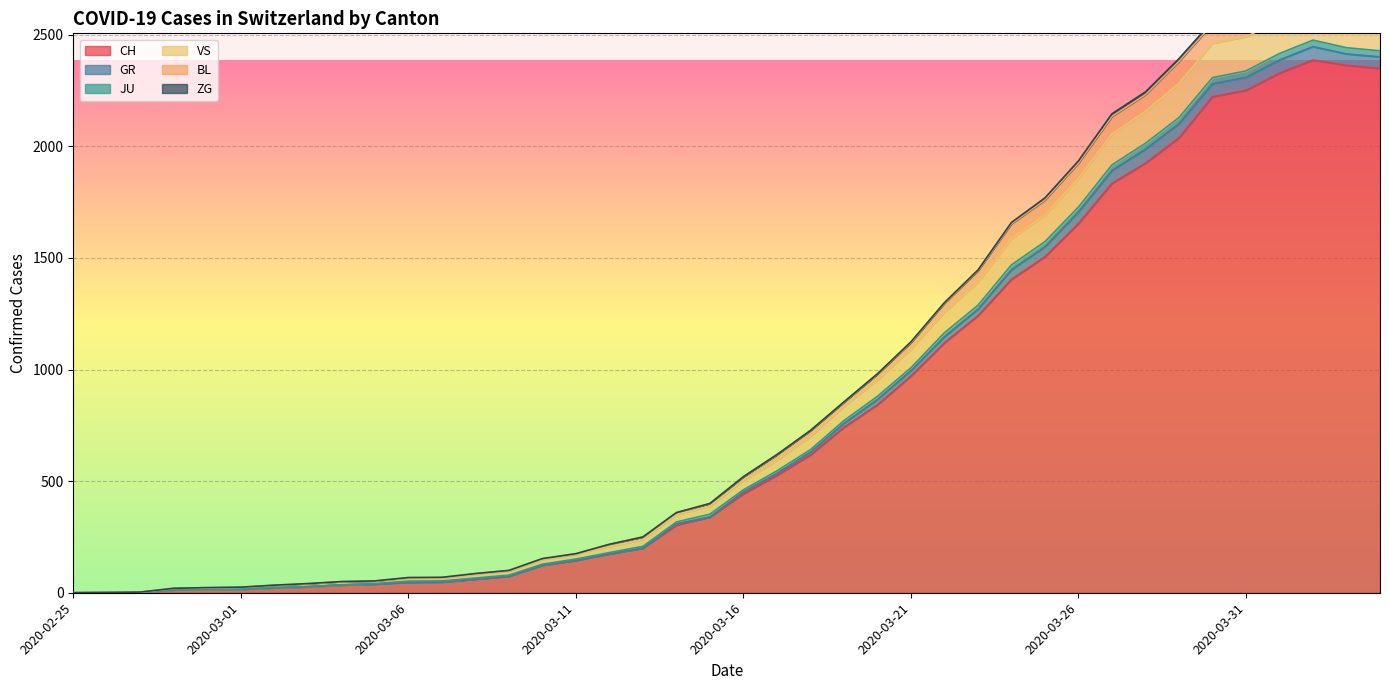

At how many categories does at least one series exceed 2584?

5